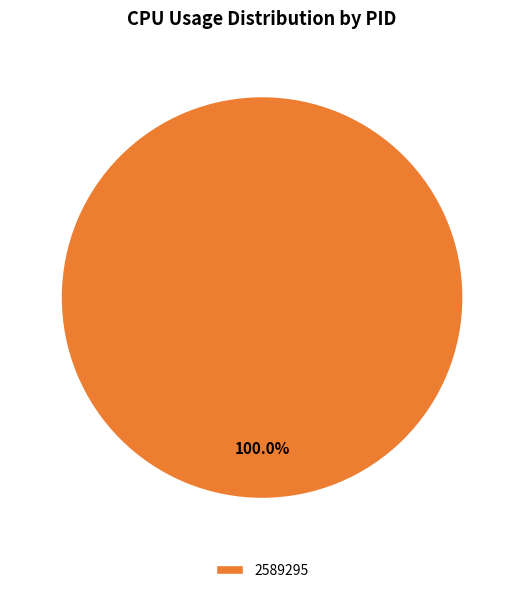

Is there any slice that represents more than half of the pie?

Yes